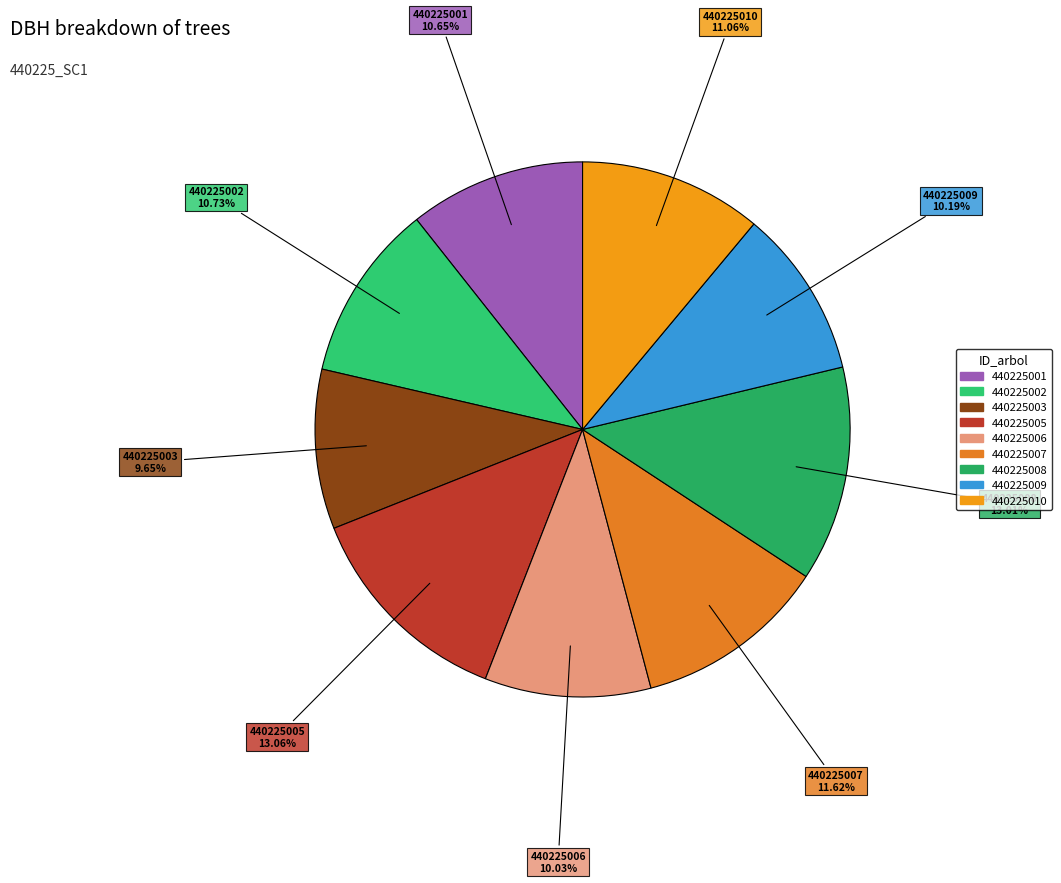

How many segments does this pie chart have?

9